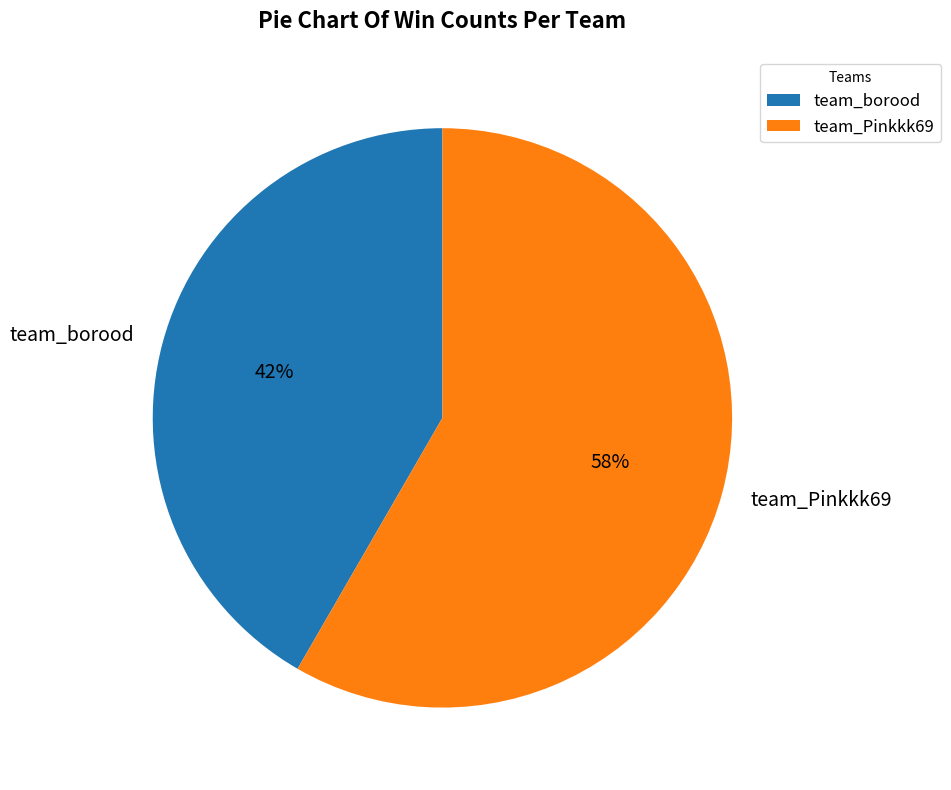

To the nearest percent, what portion does team_Pinkkk69 represent?

58%